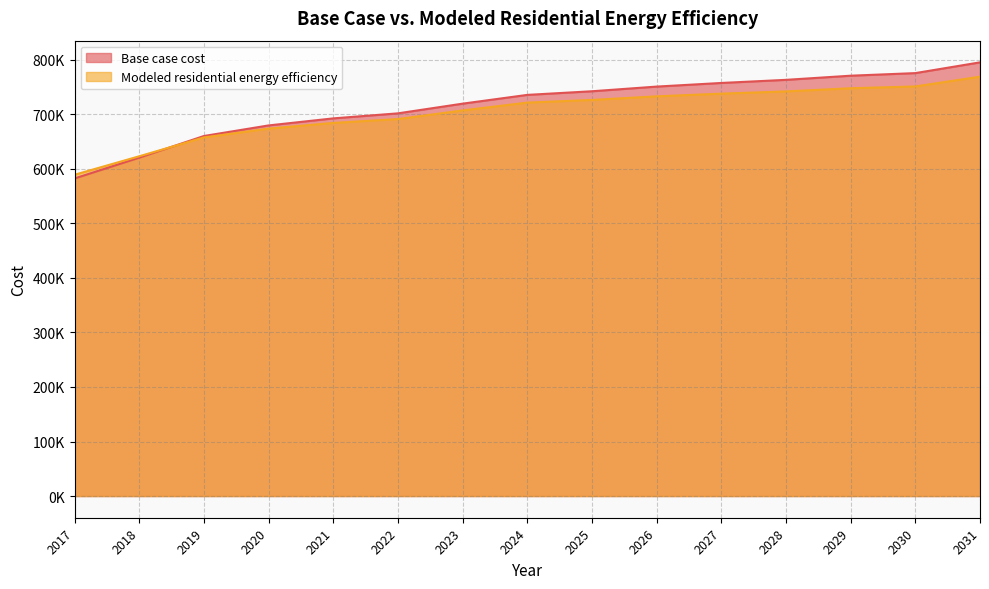

Reading right to left, extract all data points from this chart.

Base case cost: 2031=795117.7	2030=775396.6	2029=770643.1	2028=763037.6	2027=757333.4	2026=750678.6	2025=742122.4	2024=735467.5	2023=719386.6	2022=701625.4	2021=692395.0	2020=679472.5	2019=660088.7	2018=620398.0	2017=582253.6
Modeled residential energy efficiency: 2031=768835.8	2030=750925.3	2029=747648.9	2028=741813.3	2027=737725.7	2026=732802.7	2025=726183.6	2024=721314.3	2023=706957.4	2022=691127.5	2021=684036.4	2020=673640.7	2019=657440.1	2018=622930.9	2017=589016.7